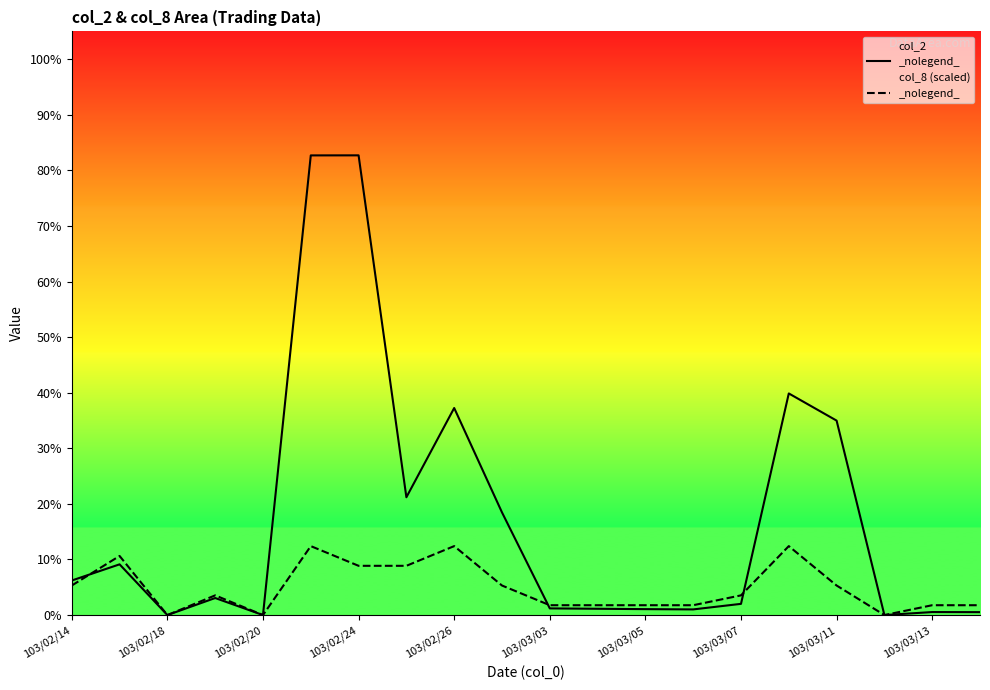

Which series changed the most between 103/03/11 and 19?

col_2_line